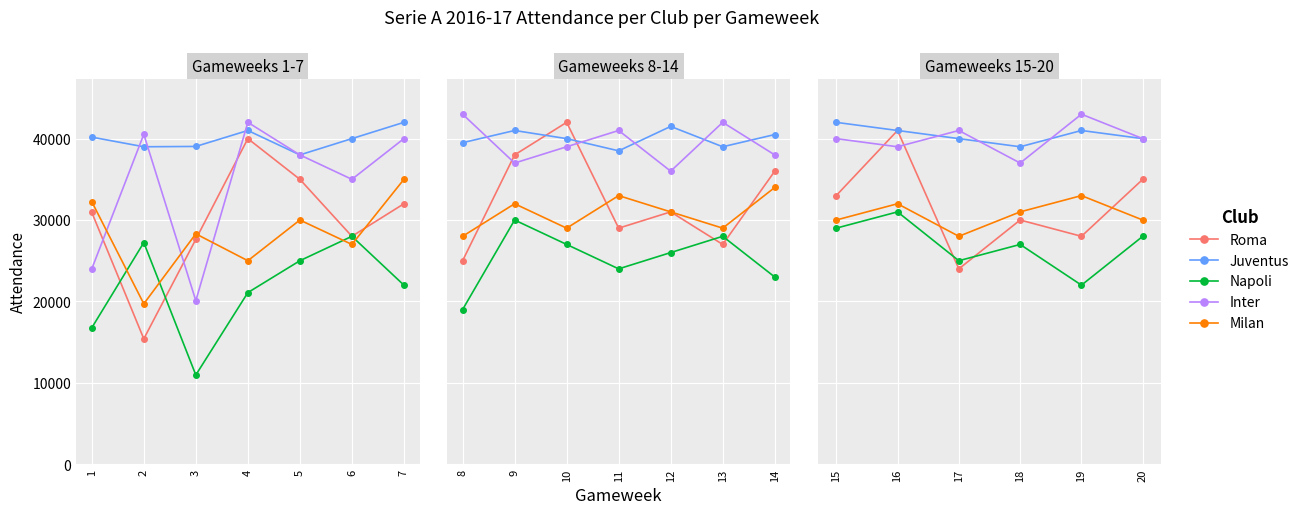

What is the highest value of the Juventus series?

42000